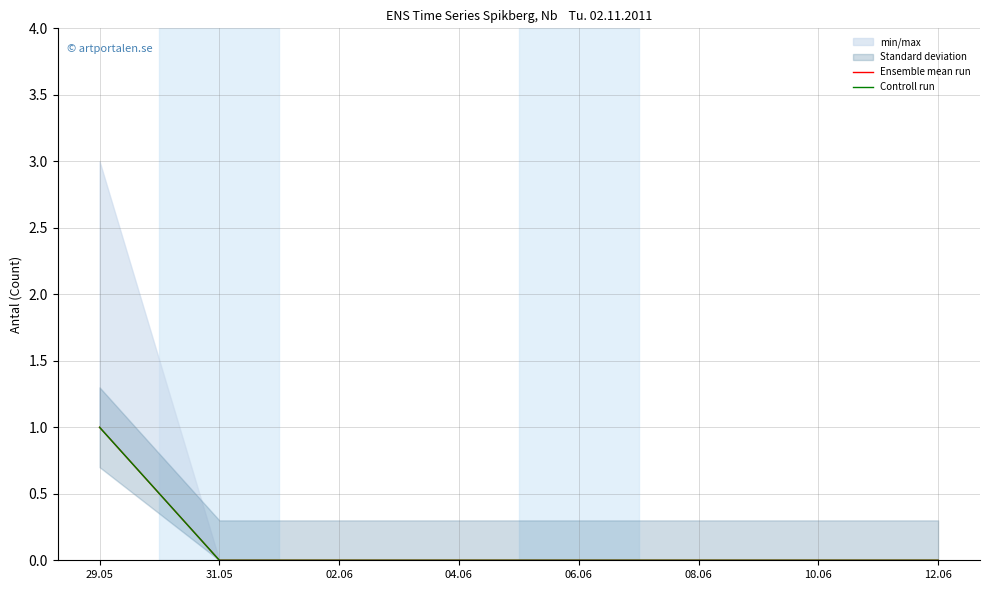

How many data points in Ensemble mean run are above 0?

1